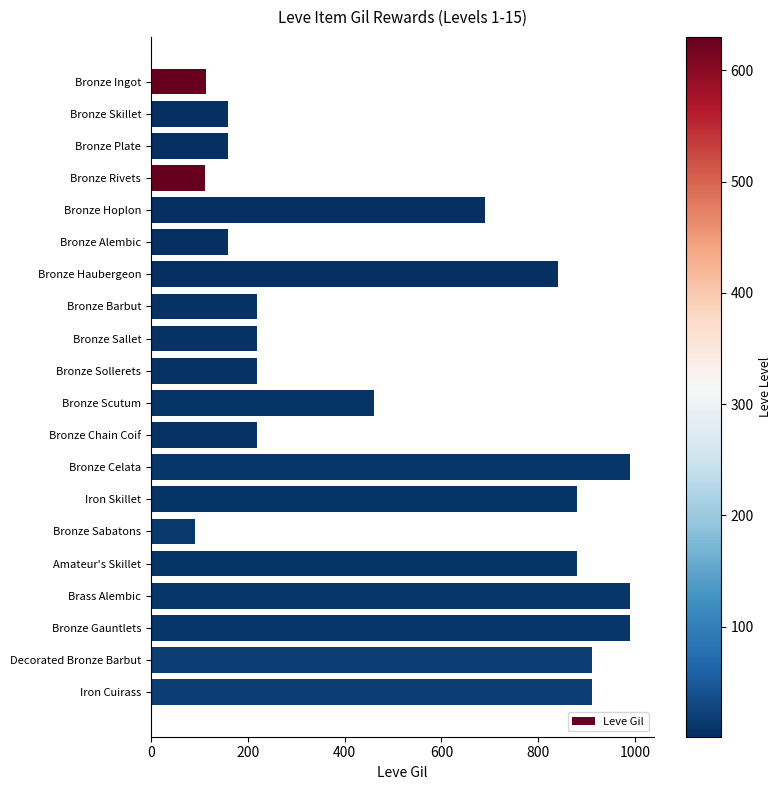

Which category has the lowest value across all series?

Bronze Sabatons